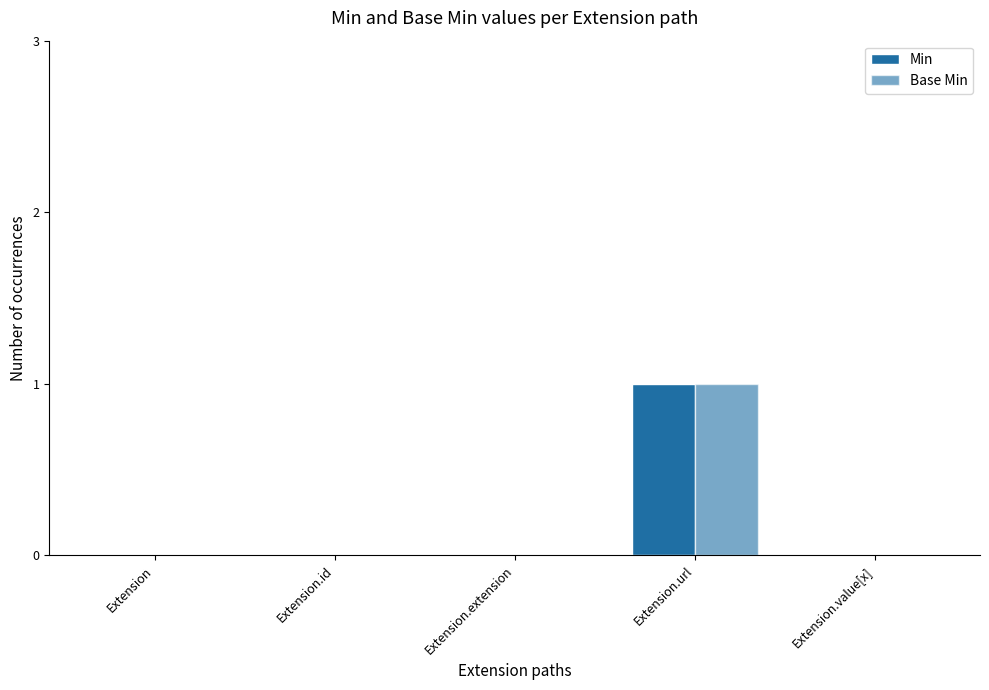

How many categories are shown in the chart?

5